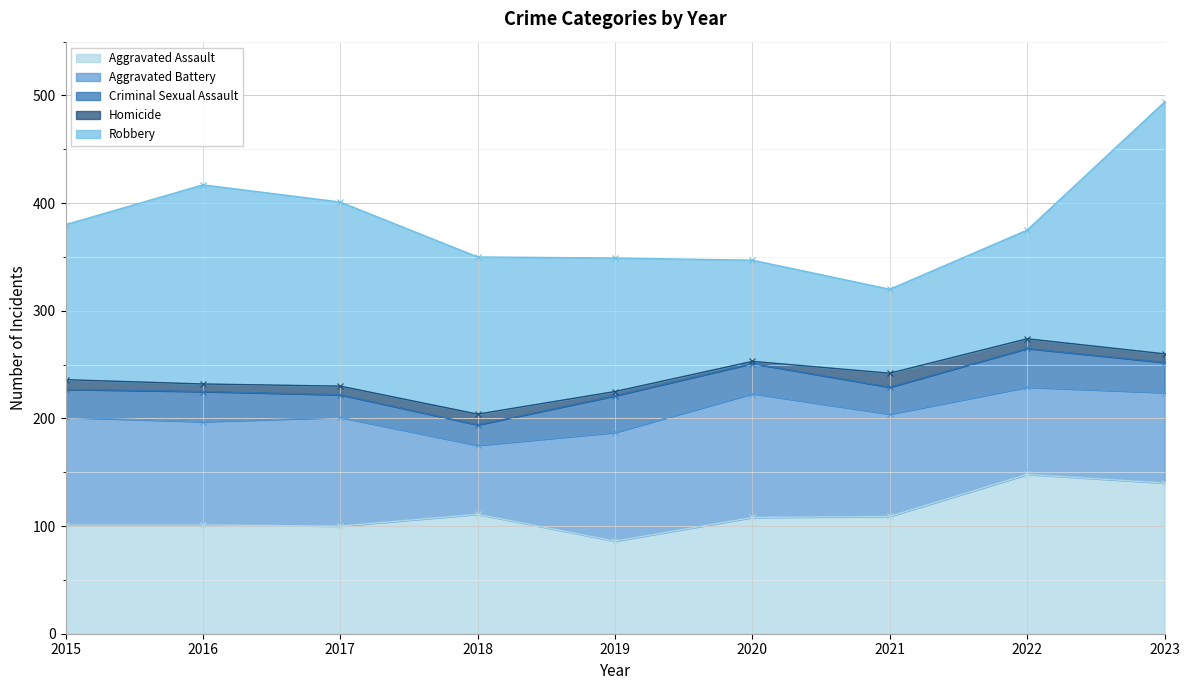

Is the value of Aggravated Battery at 2015 greater than the value of Aggravated Assault at 2019?

Yes